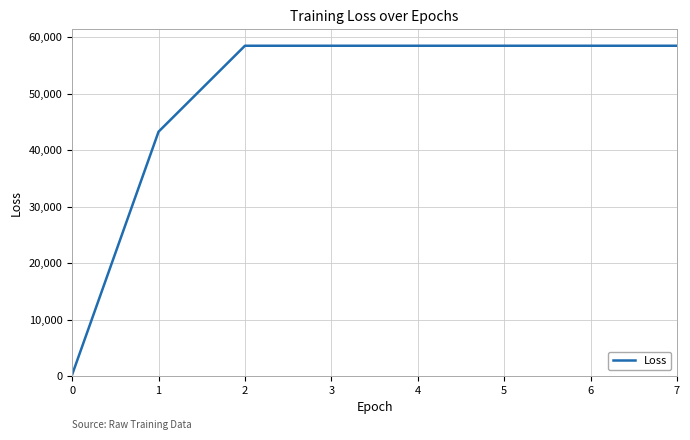

What is the maximum value shown in the chart?

58480.0